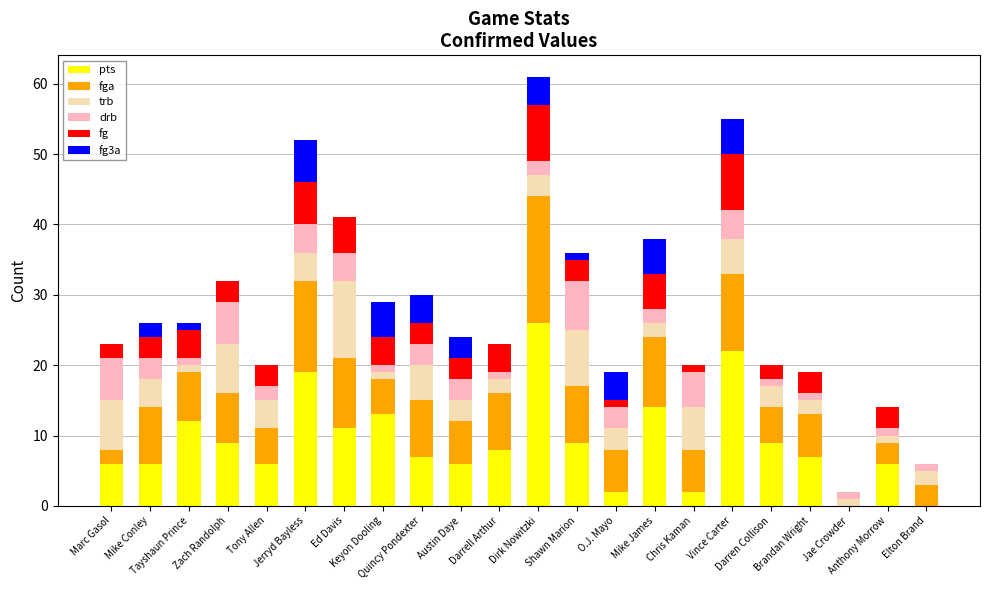

What is the difference between the maximum and second lowest values in the trb series?

10